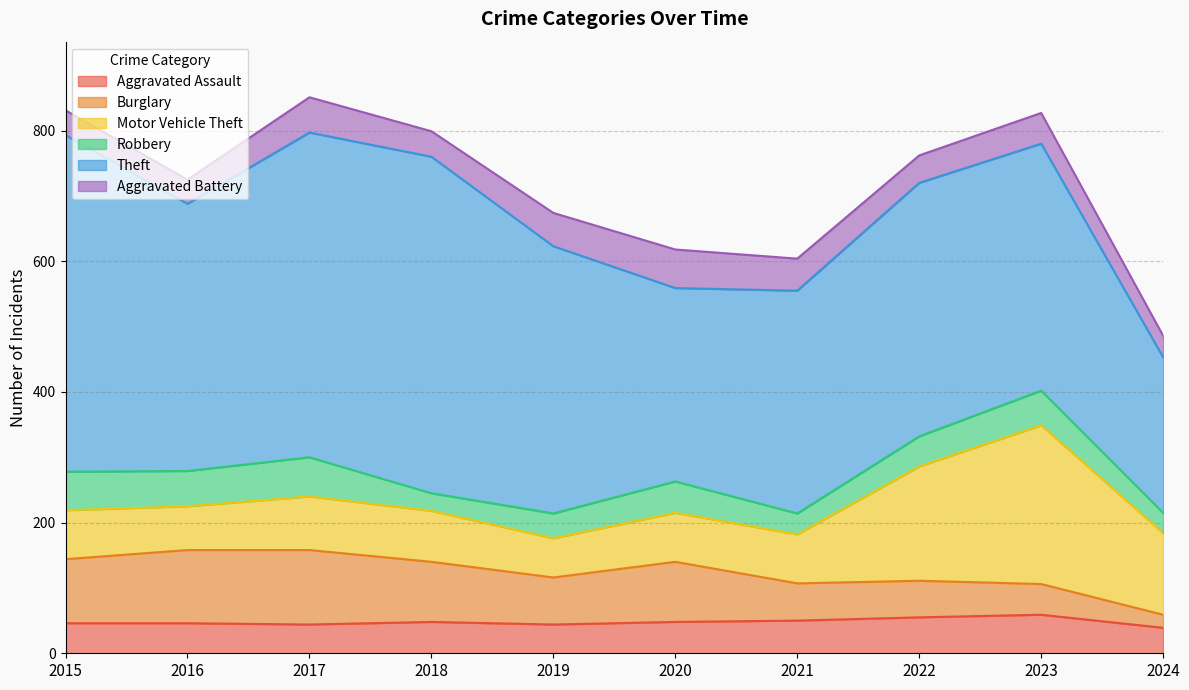

What is the average value of the Aggravated Battery series?

45